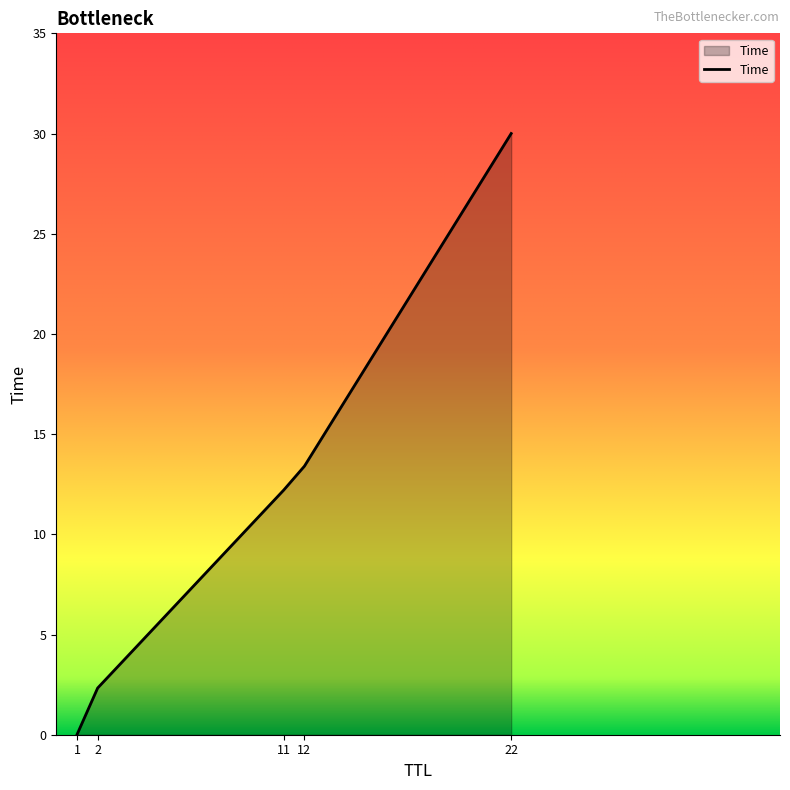

True or false: the data shows 4.1 at 2.

False